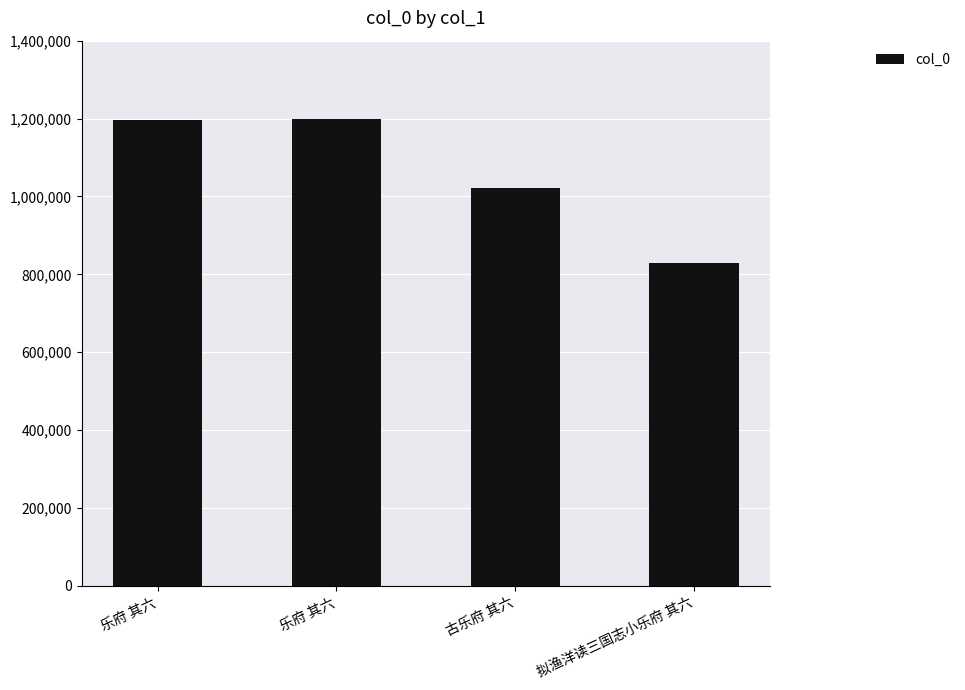

What is the sum of all values?

4246164